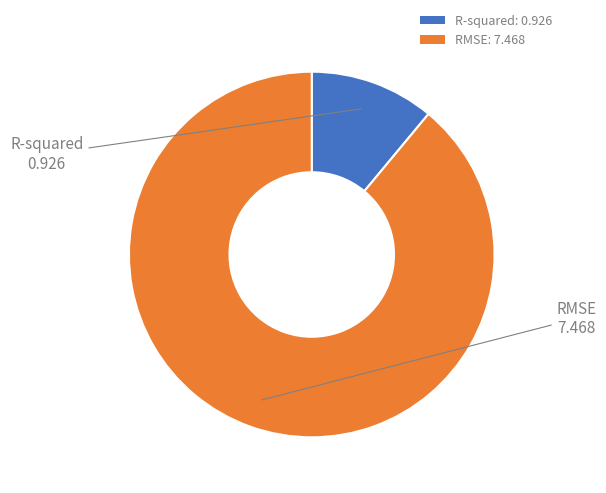

Is it true that RMSE is 95% of the pie?

False